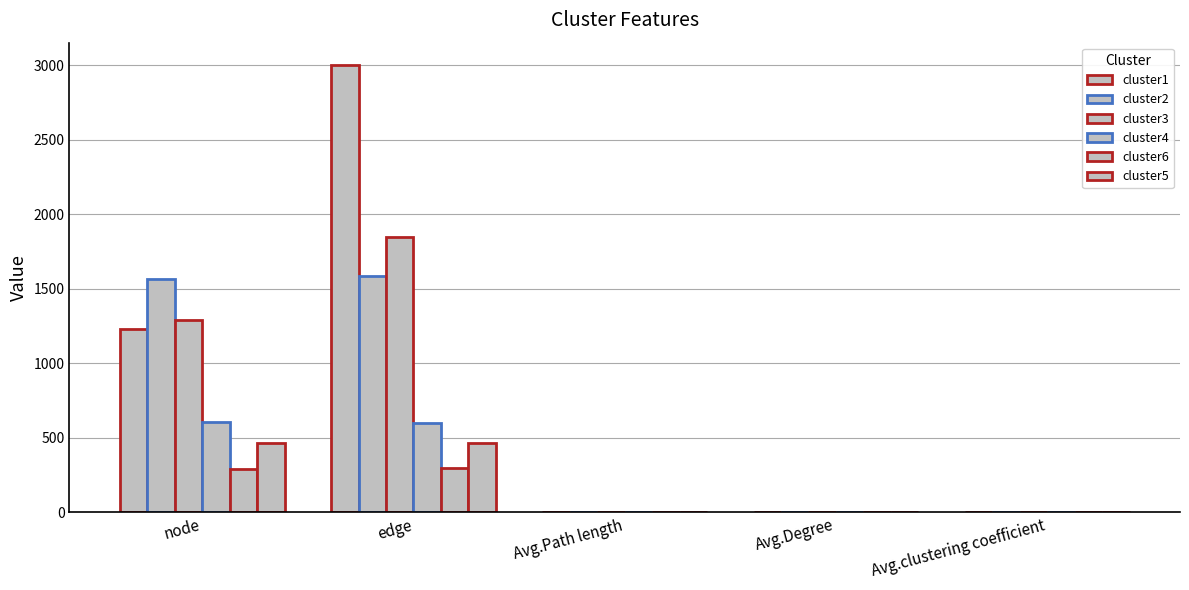

How many values in the cluster6 series exceed 2?

4